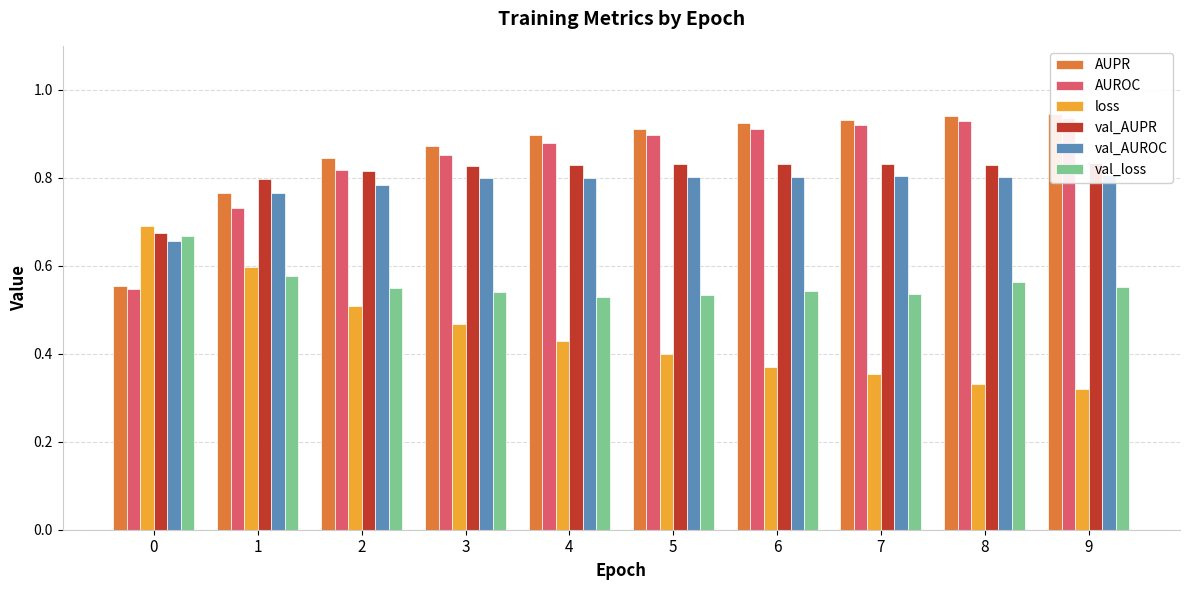

Rank the series at 3 from highest to lowest value.

AUPR, AUROC, val_AUPR, val_AUROC, val_loss, loss